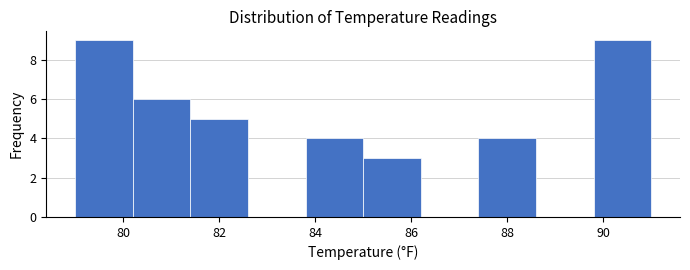

Reading left to right, list every bar in this chart as the range it spans on the x-axis followed by its height. The values are not printed on the chart, so give them approximately, as read against the axis.

79.0 to 80.2: 9
80.2 to 81.4: 6
81.4 to 82.6: 5
82.6 to 83.8: 0
83.8 to 85.0: 4
85.0 to 86.2: 3
86.2 to 87.4: 0
87.4 to 88.6: 4
88.6 to 89.8: 0
89.8 to 91.0: 9